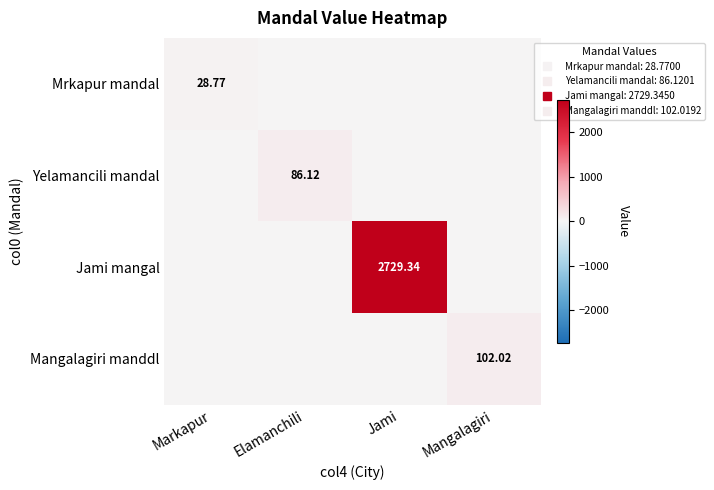

How many values in the Mrkapur mandal series exceed 0?

1